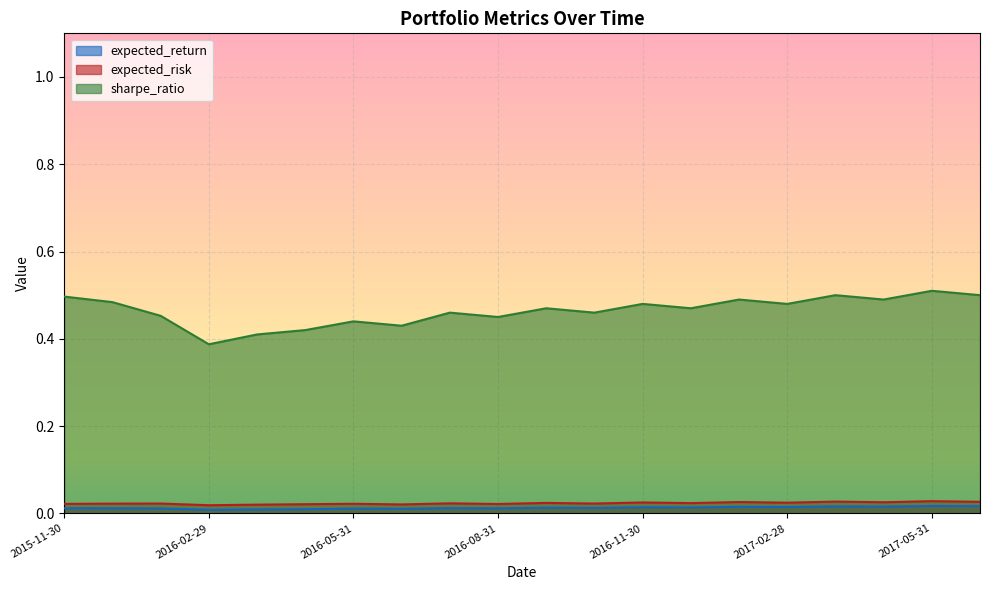

Is it true that expected_risk equals 0.0 at 2016-01-31?

True